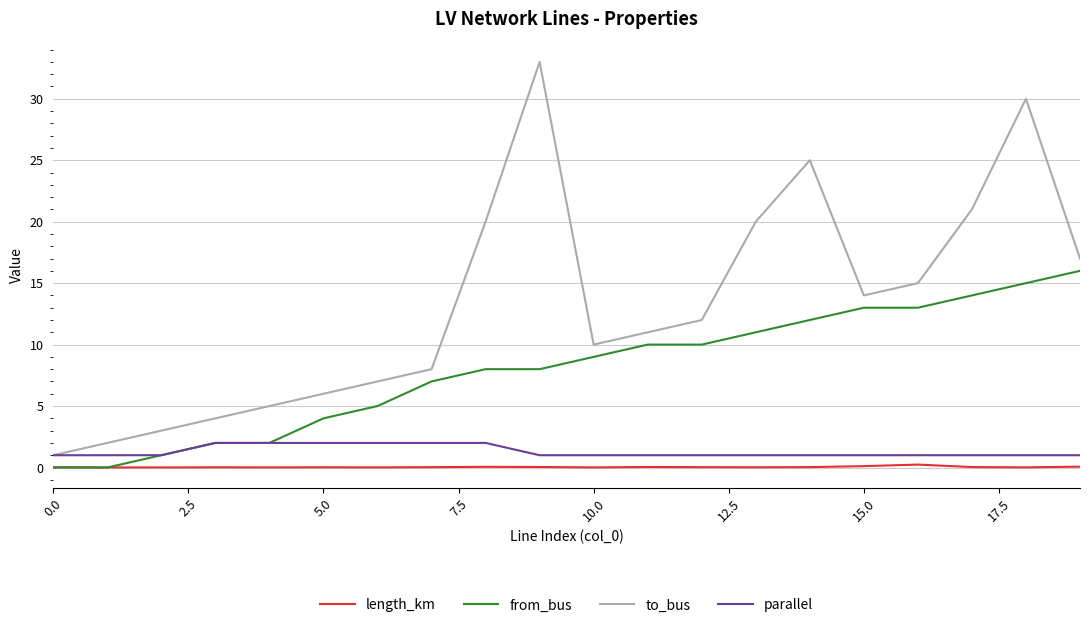

Rank the series by their maximum value, from highest to lowest.

to_bus, from_bus, parallel, length_km